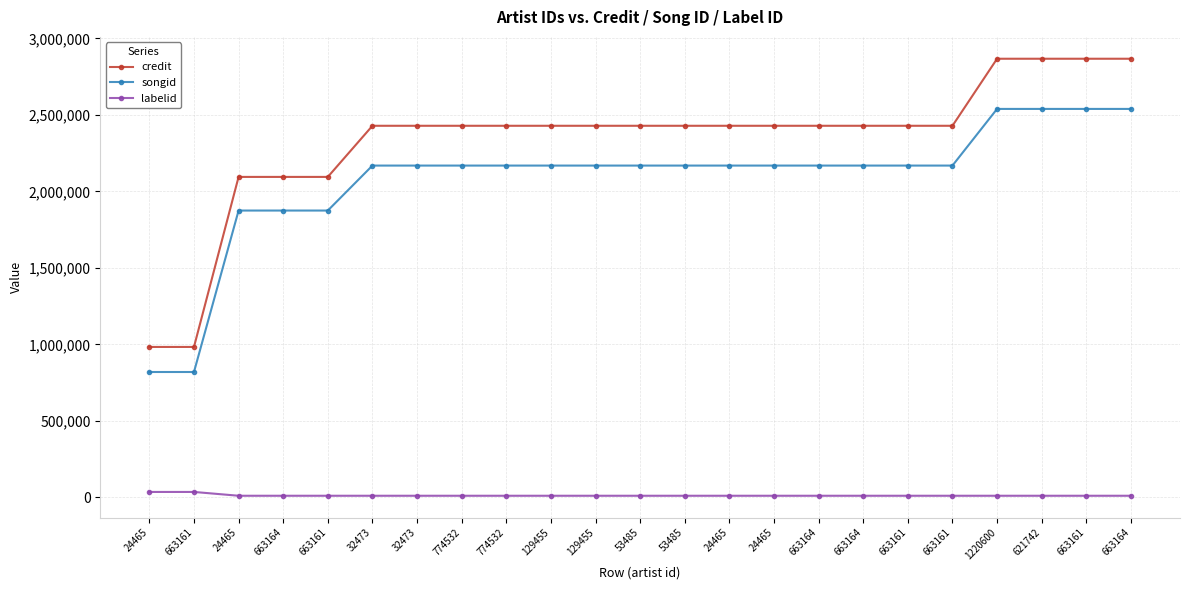

What is the sum of the songid values at 663161 and 24465?

4414264